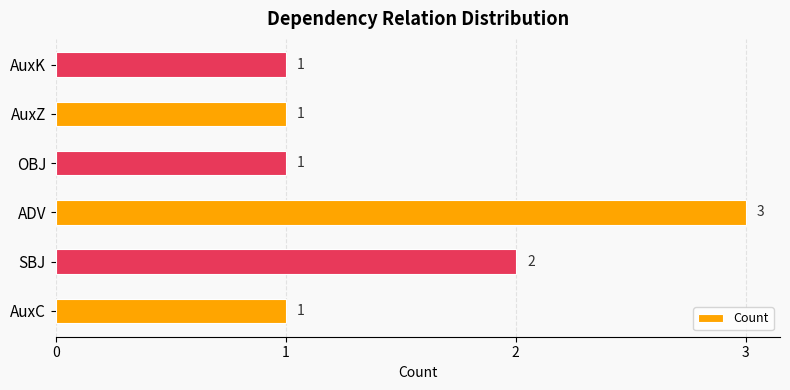

Where is the data nearest to the value 2?

SBJ